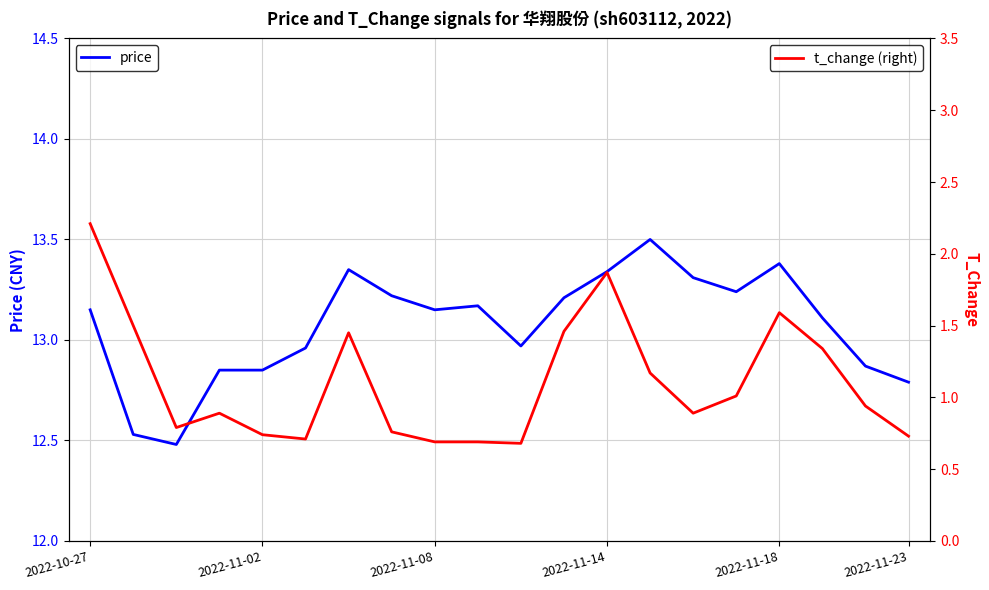

Where does the price series first go above 13?

2022-10-27